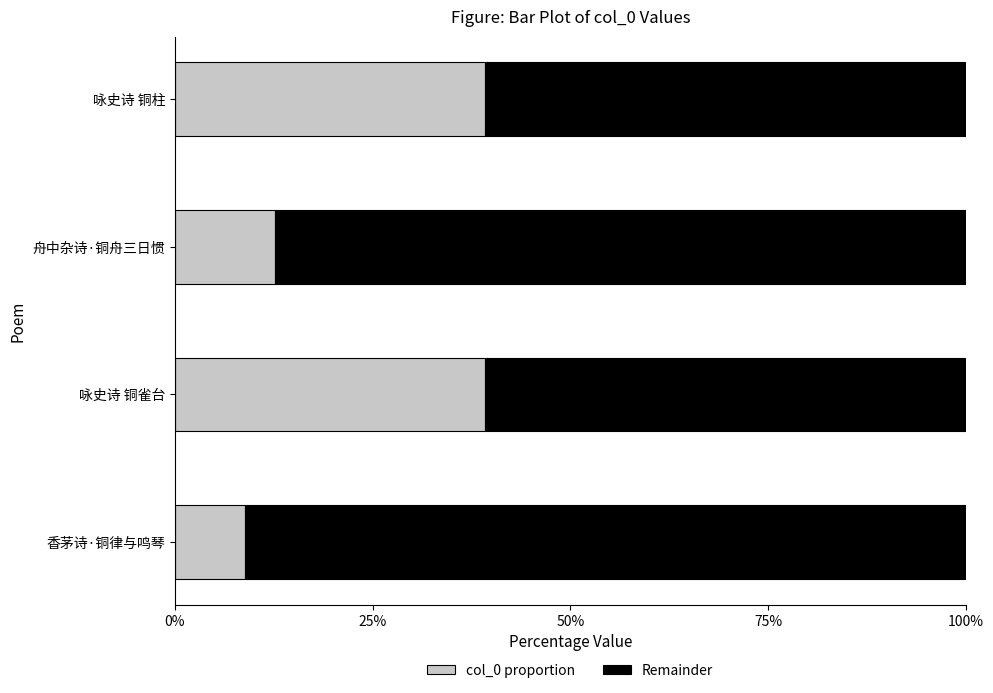

The chart shows a value of 265424 at 香茅诗·铜律与鸣琴. True or false?

True